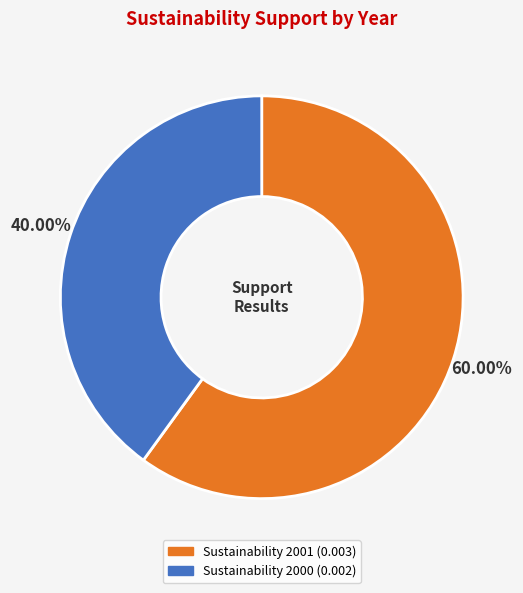

To the nearest percent, what portion does Sustainability 2001 represent?

60%